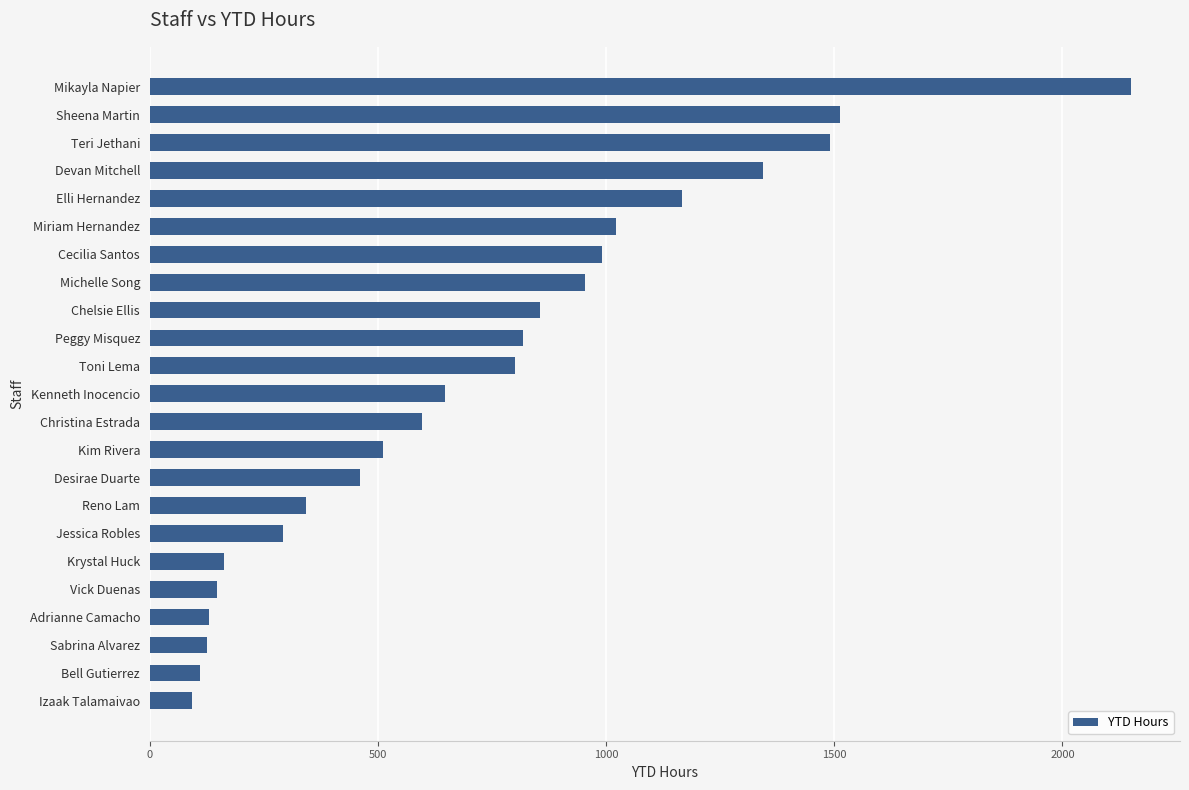

Is it true that the value at Adrianne Camacho is 130.3?

True